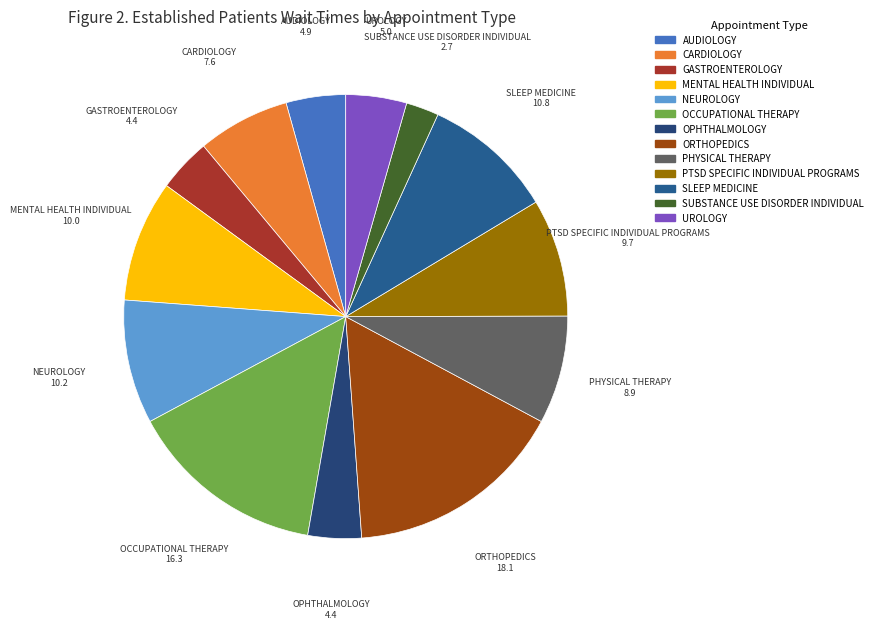

Is it true that GASTROENTEROLOGY is 12% of the pie?

False